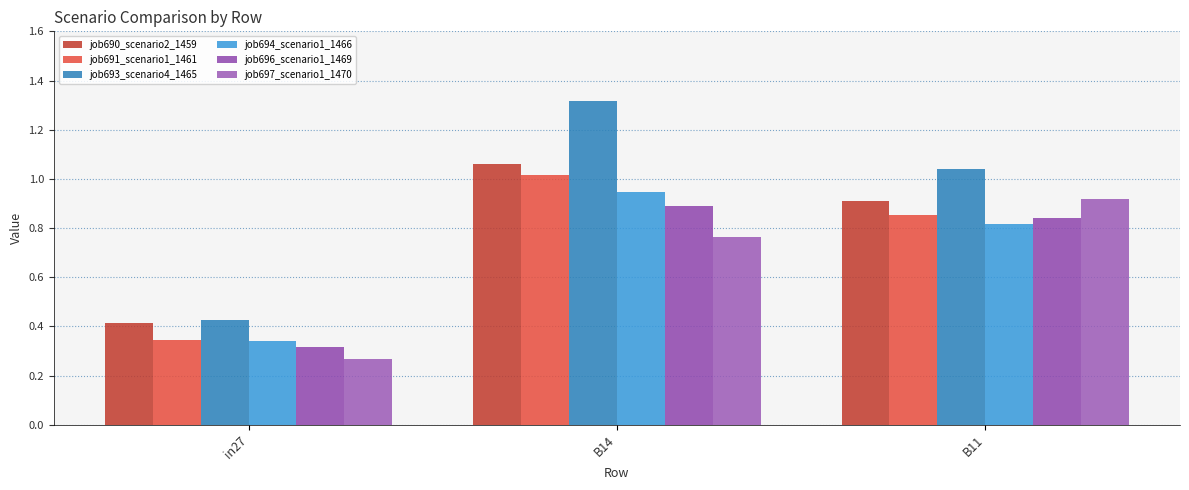

The value of job696_scenario1_1469 at in27 is 0.1. True or false?

False